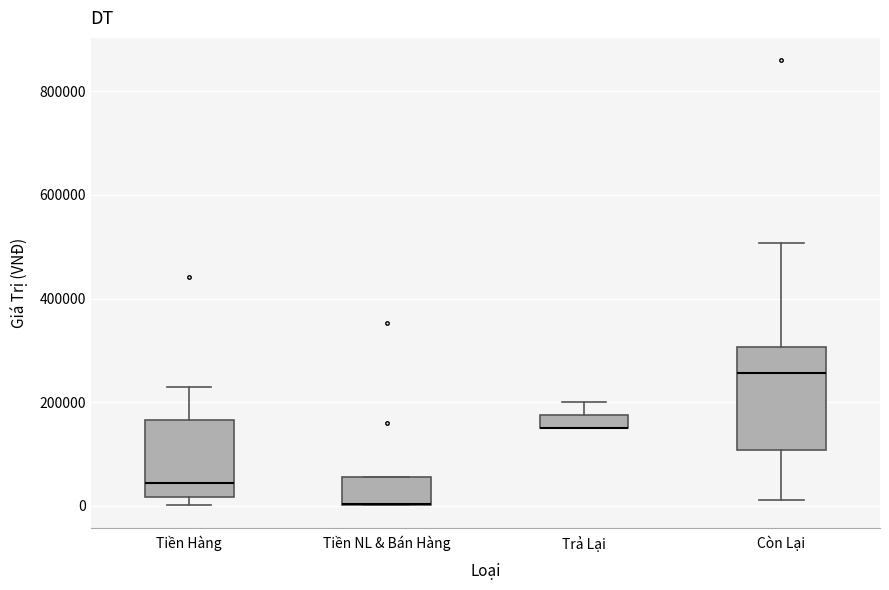

Where is the lower edge of the box for Tiền NL & Bán Hàng on the y-axis? The values are not printed on the chart, so give them approximately, as read against the axis.

0